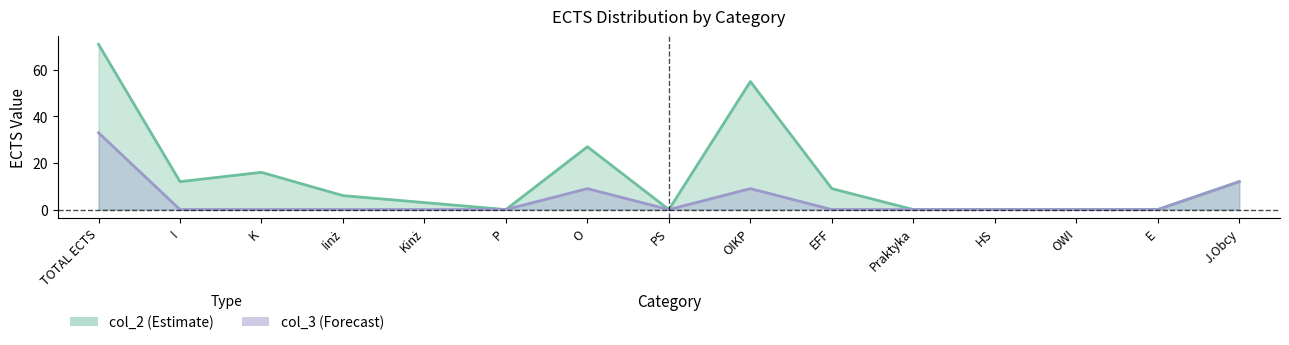

Reading left to right, extract all data points from this chart.

col_2: 71	12	16	6	3	0	27	0	55	9	0	0	0	0	12
col_3: 33	0	0	0	0	0	9	0	9	0	0	0	0	0	12